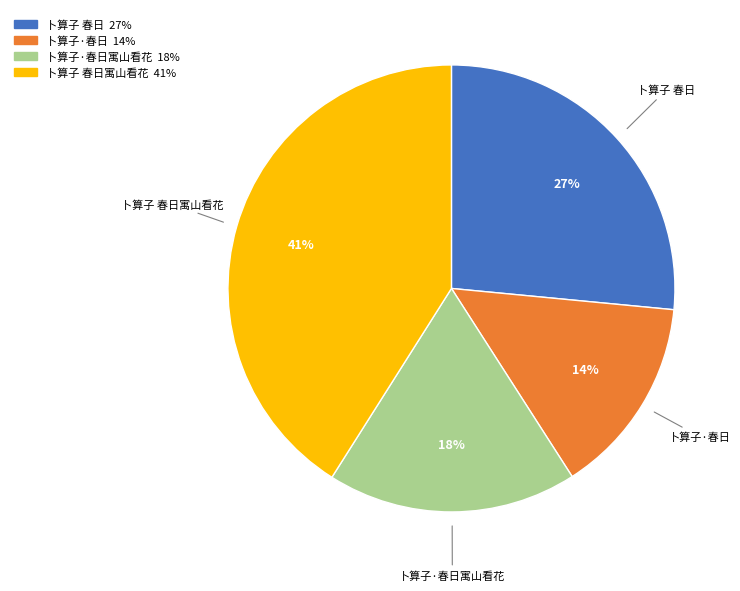

Which slice is the largest?

卜算子 春日寓山看花